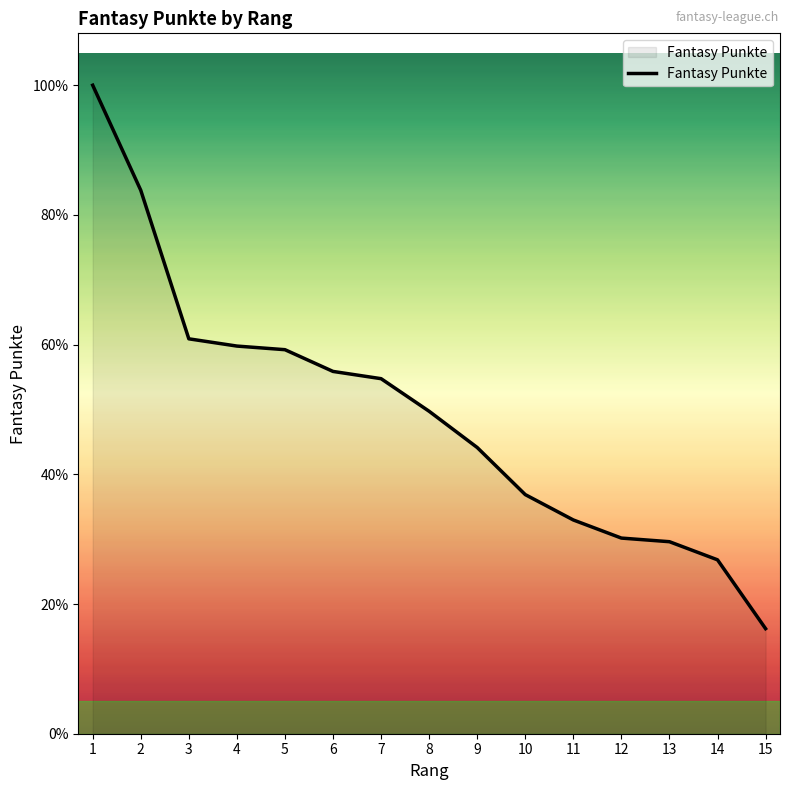

Reading left to right, list all the values displayed in this chart.

179	150	109	107	106	100	98	89	79	66	59	54	53	48	29